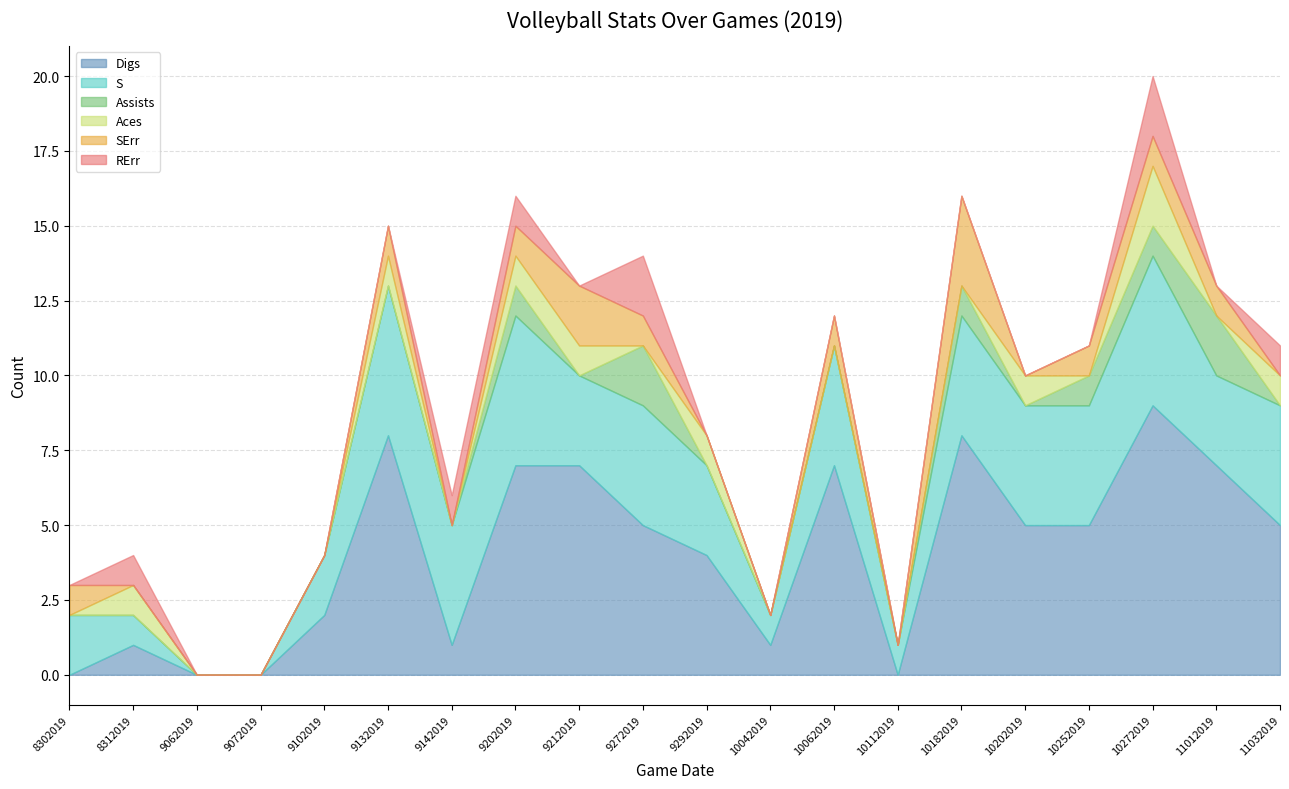

What is the difference between the maximum and minimum values in the RErr series?

2